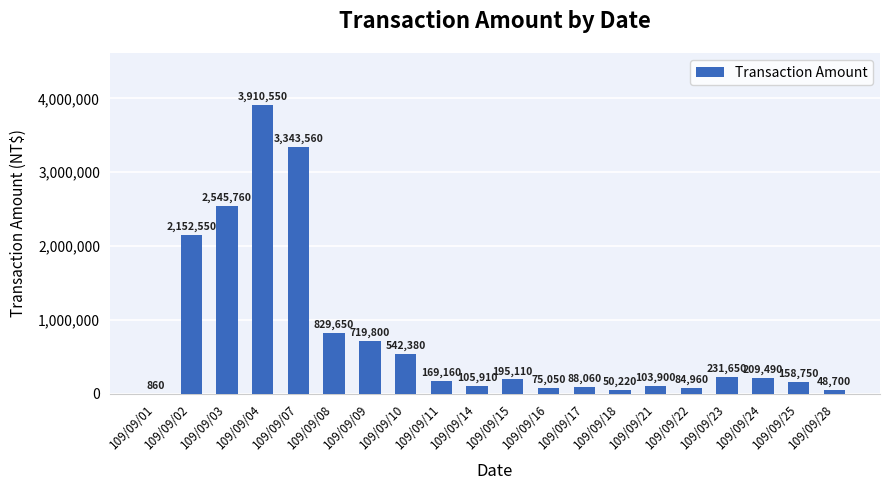

At which label does the data first exceed 195110?

109/09/02